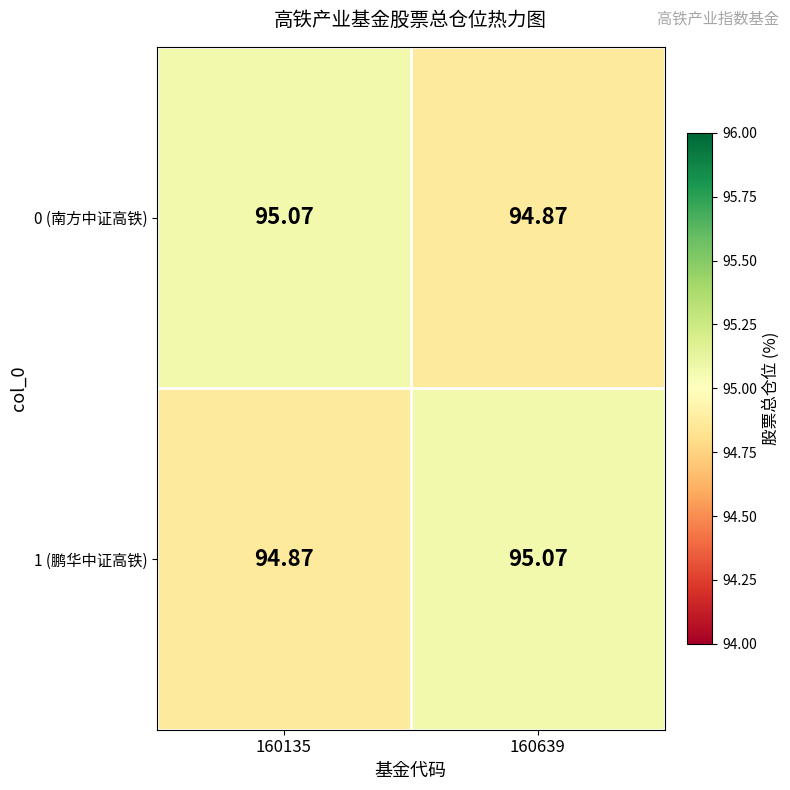

Is the value of 1 (鹏华中证高铁) at 160135 greater than the value of 0 (南方中证高铁) at 160135?

No